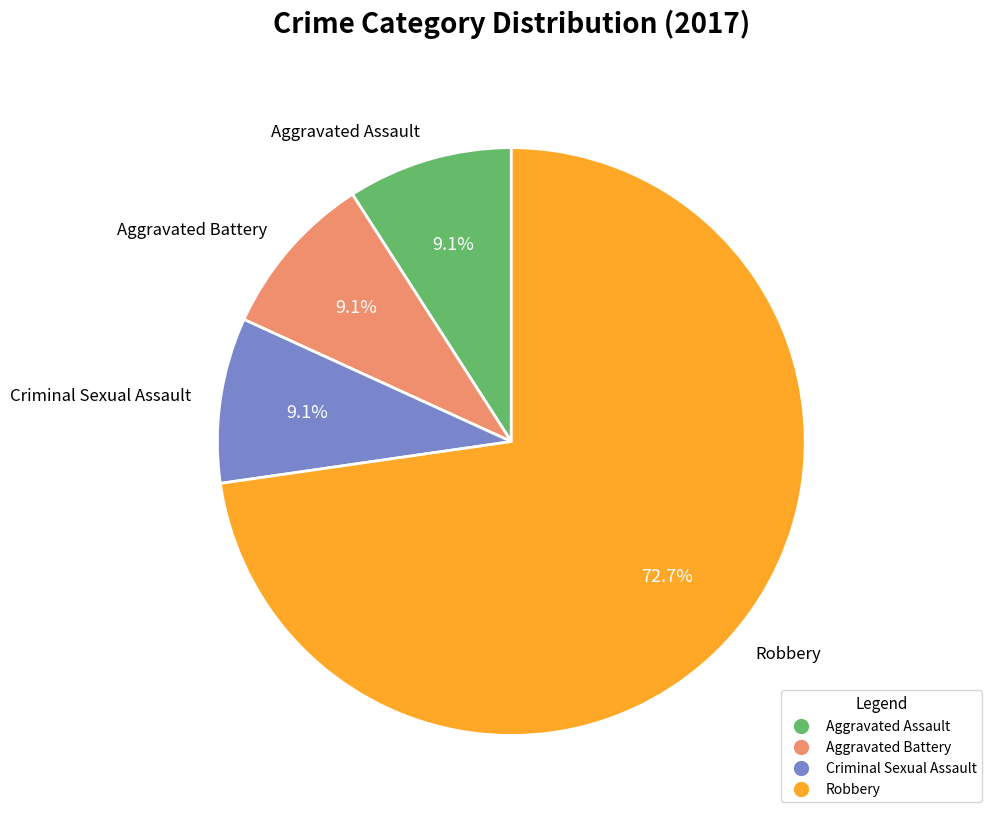

Combined, what portion of the pie is Criminal Sexual Assault and Robbery?

81.8%